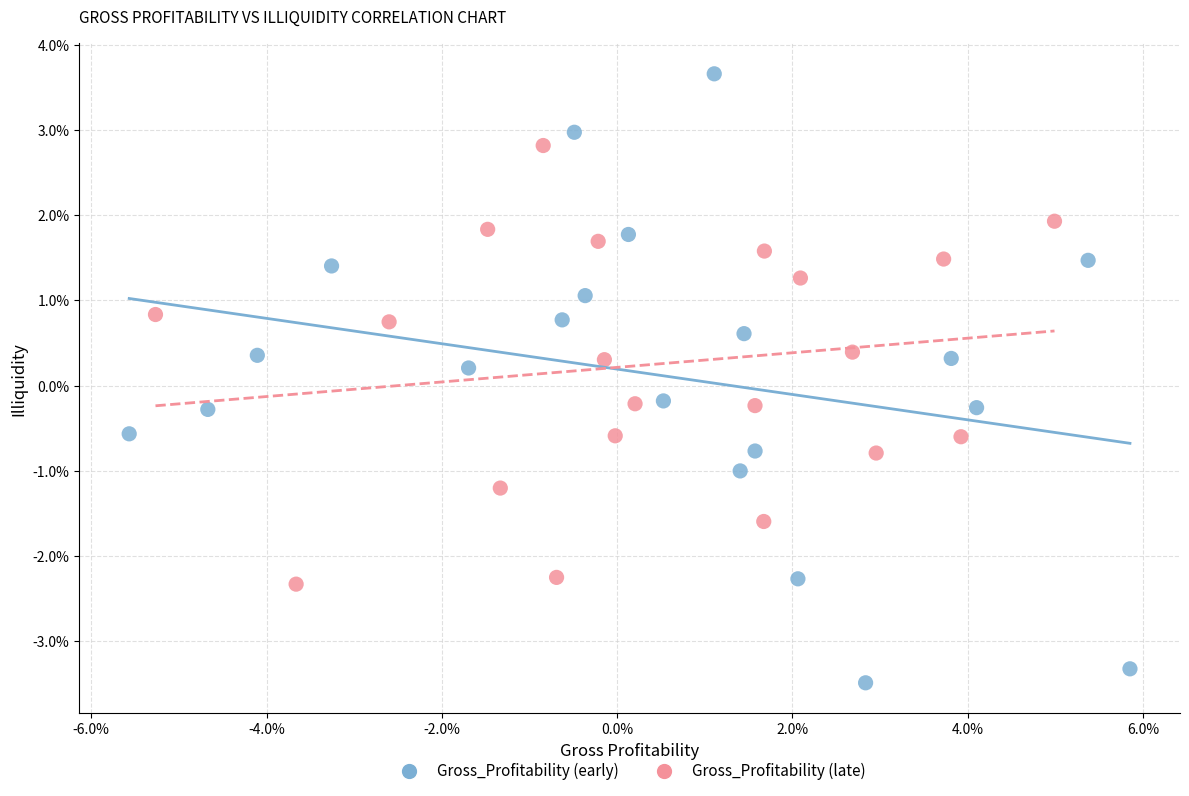

Which series contains the lowest Y value?

Gross_Profitability (early)